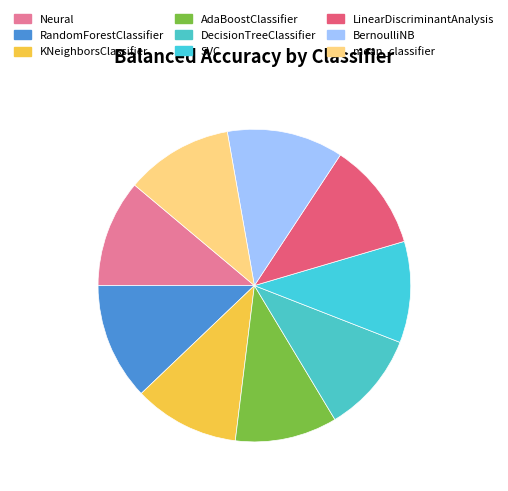

Do KNeighborsClassifier and RandomForestClassifier together represent more than half of the pie?

No